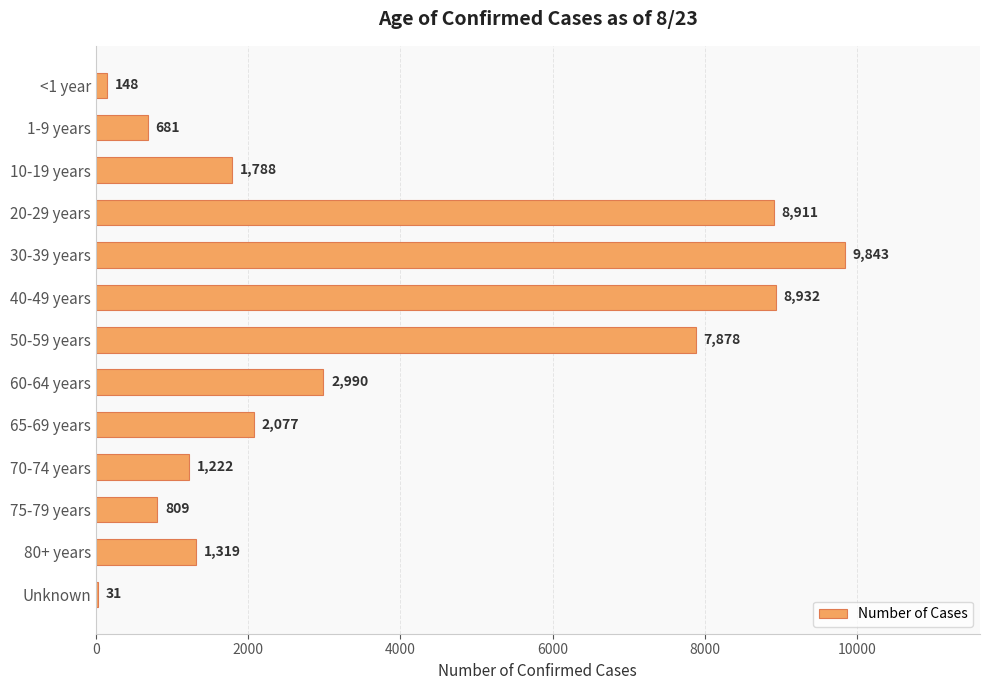

True or false: the data shows 148 at <1 year.

True